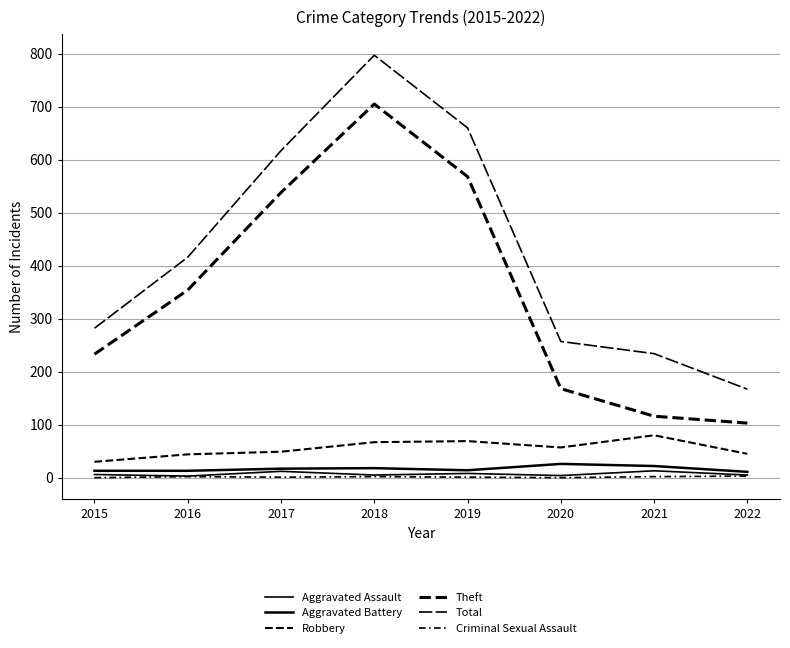

Which label corresponds to the largest value in the chart?

2018